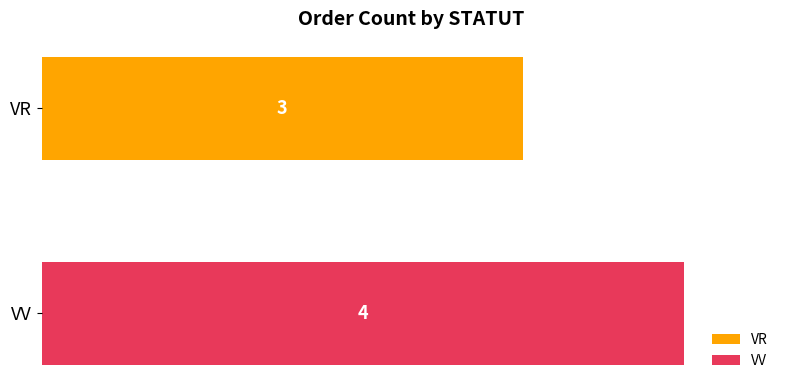

What is the maximum value for VR?

3